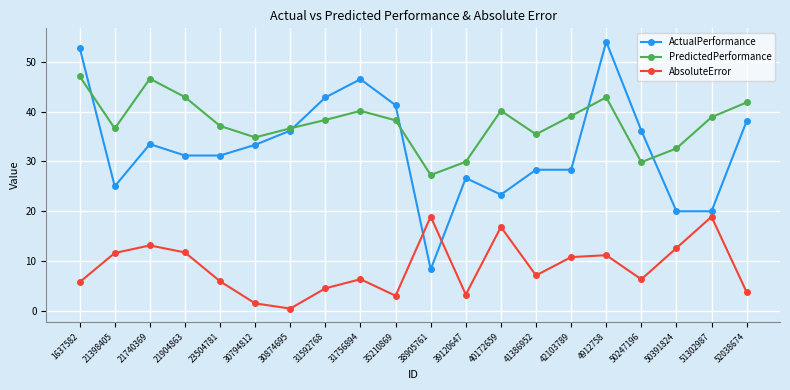

What is the difference between the second highest and minimum values in the AbsoluteError series?

18.4